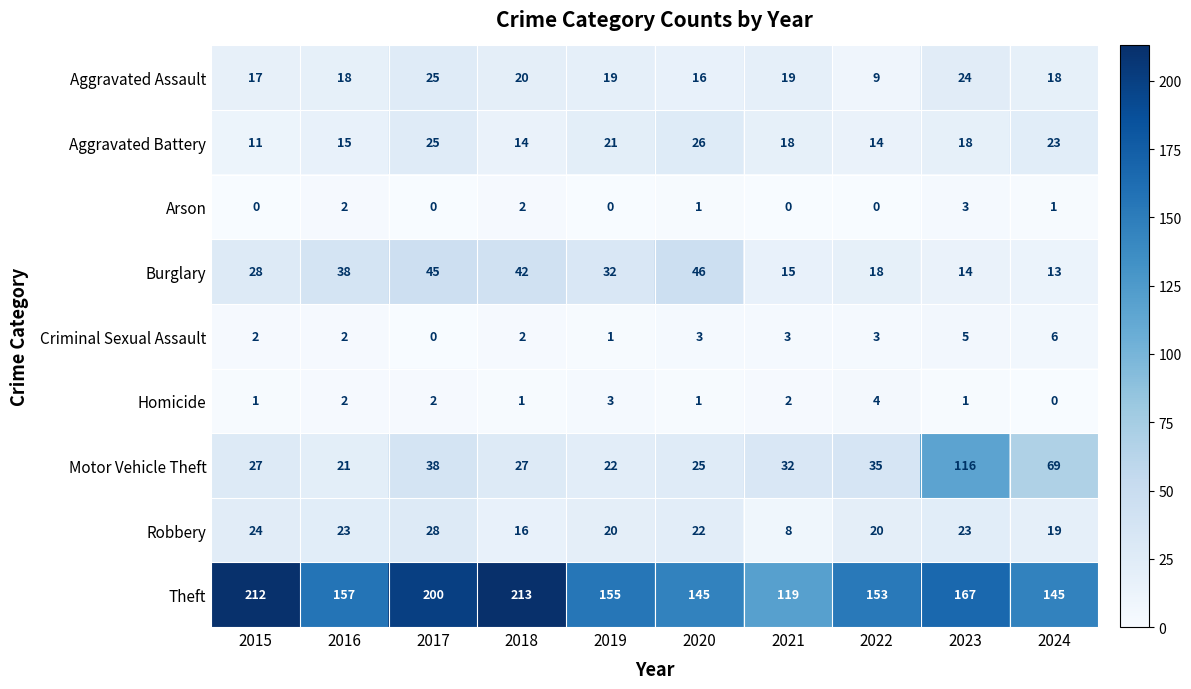

What is the minimum value for Theft?

119